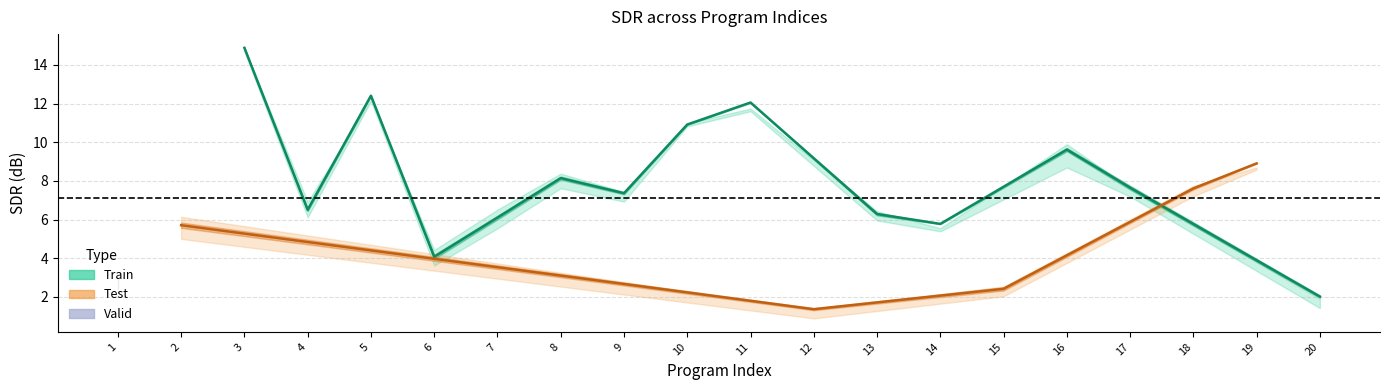

Where does the SDR_3 series first go above 7?

3